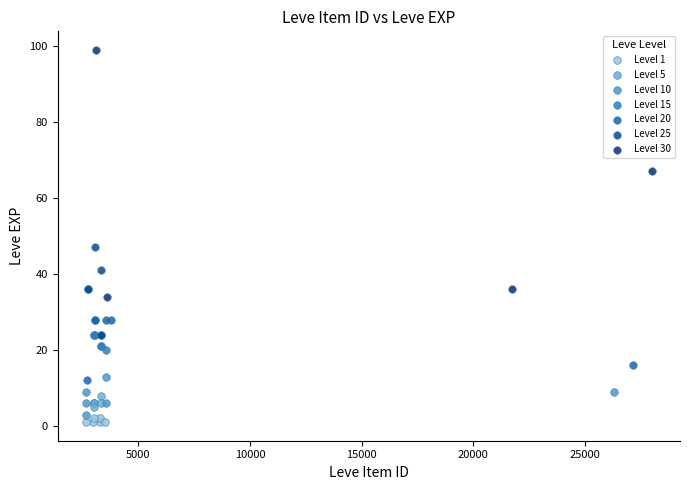

Which series reaches the maximum Y coordinate?

Level 30